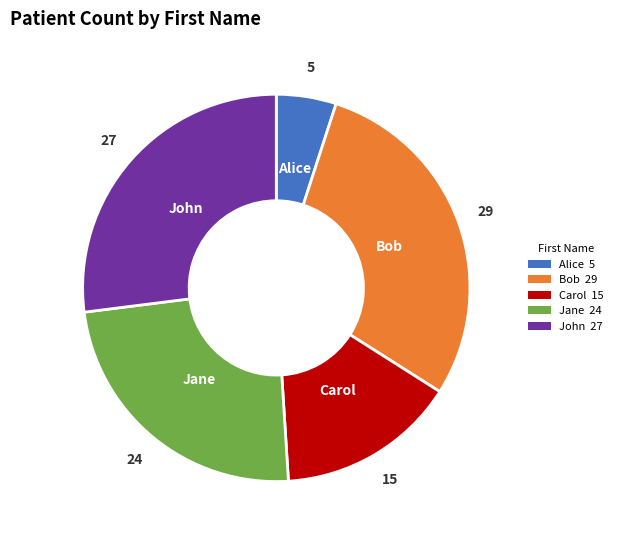

Combined, do John and Jane account for over 50%?

Yes